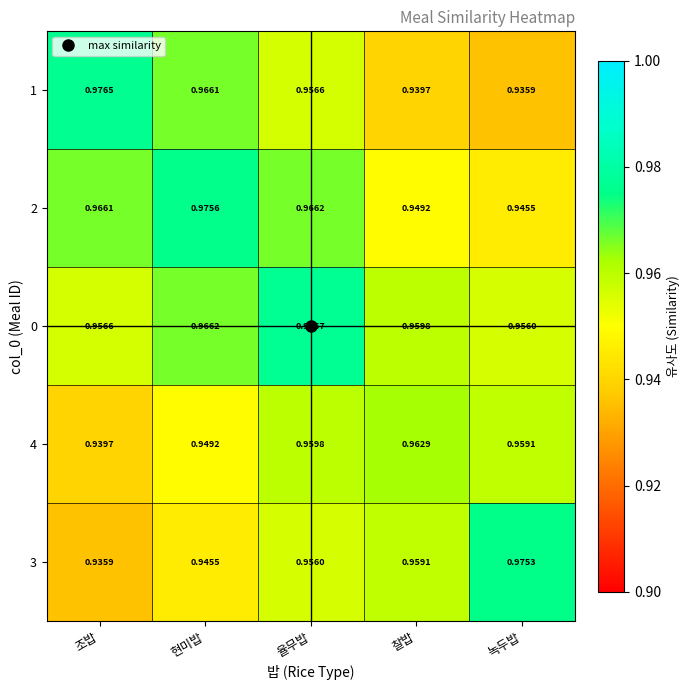

At which label does 1 reach its minimum?

녹두밥